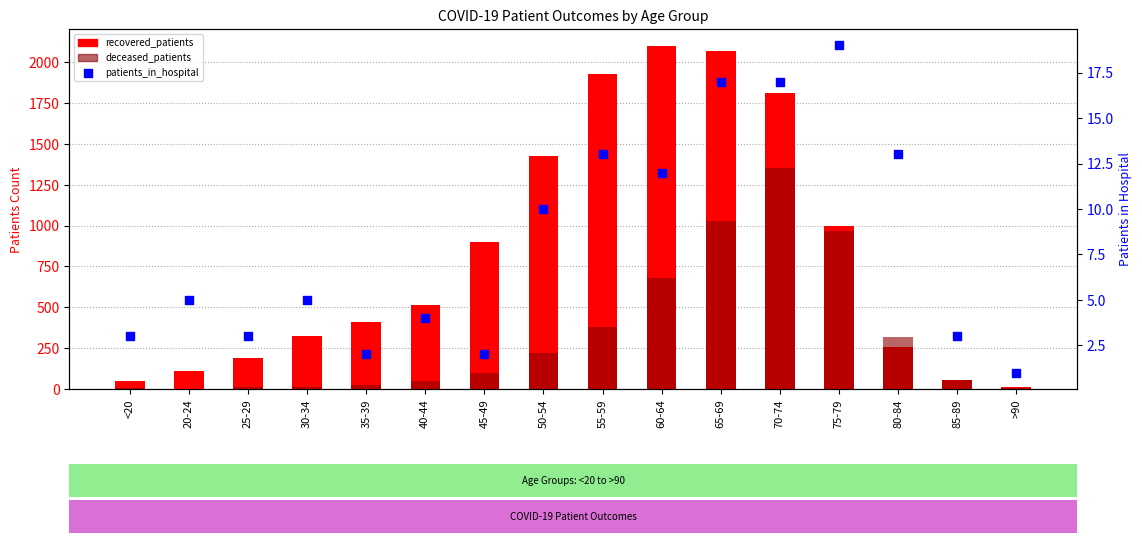

What is the total value across all series at 25-29?

206